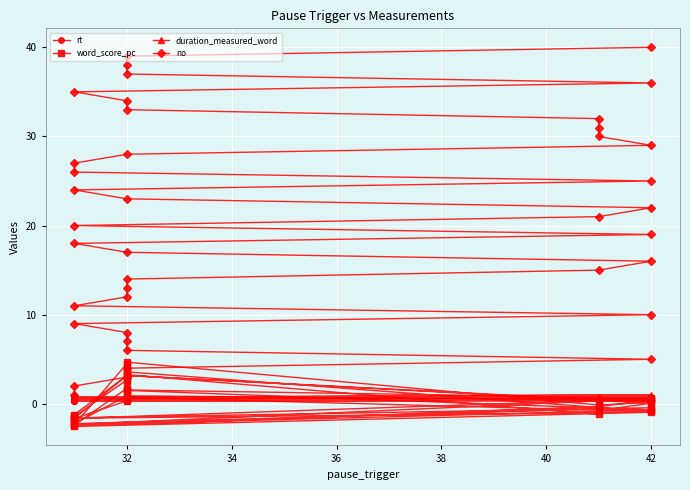

What is the label of the 6th point from the right?

34